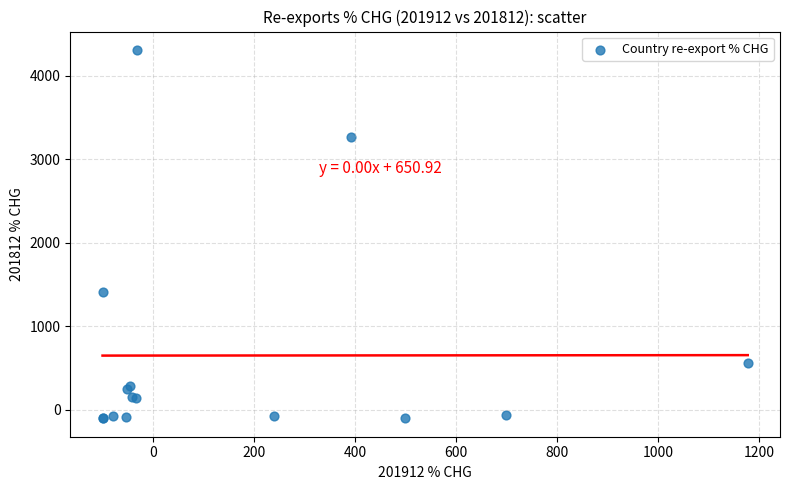

What Y value in the scatter plot is closest to 2103?

1405.4